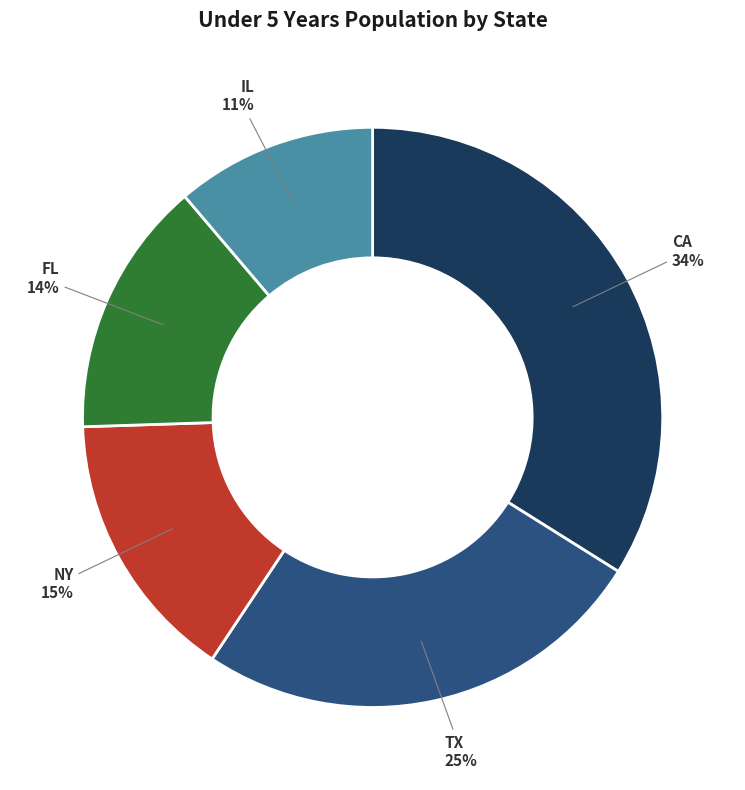

To the nearest percent, what is the difference between the largest and smallest slice percentages?

23%